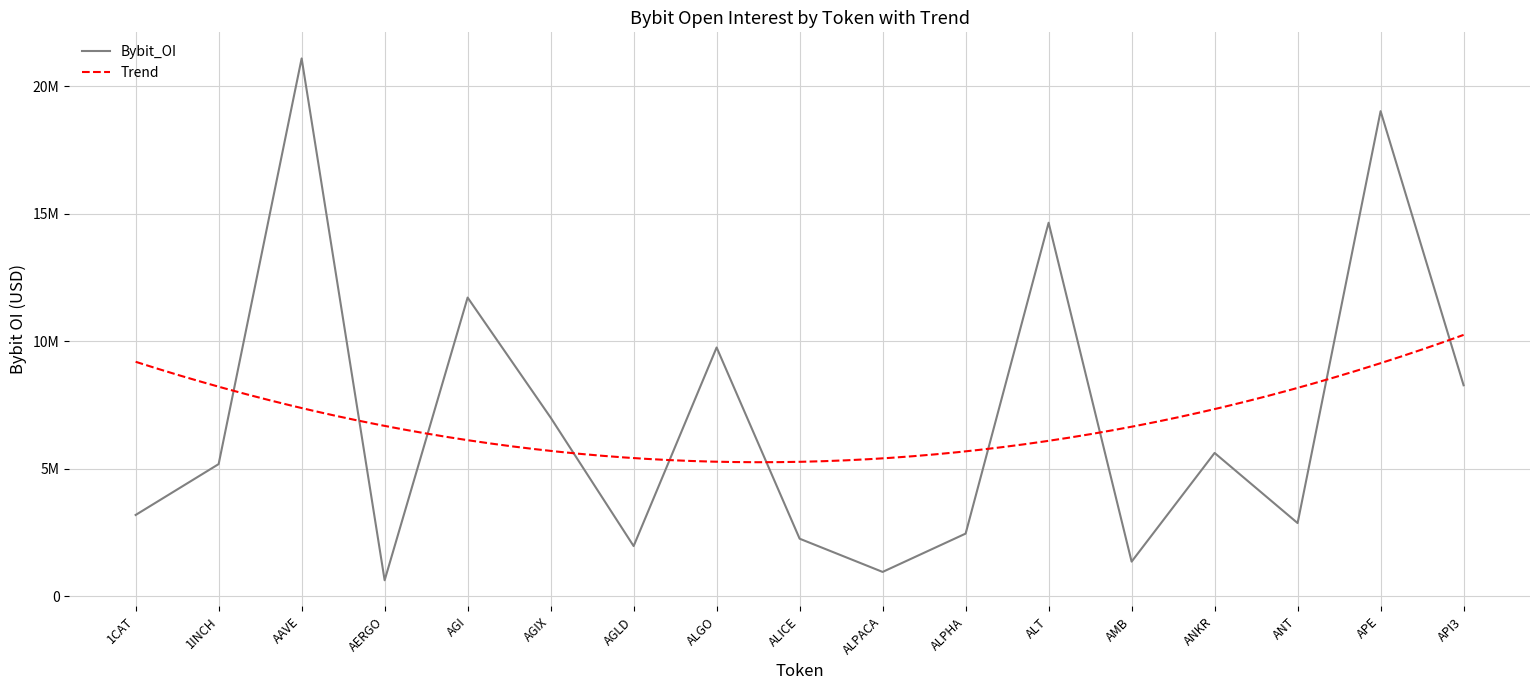

Which label corresponds to the smallest value in the chart?

AERGO